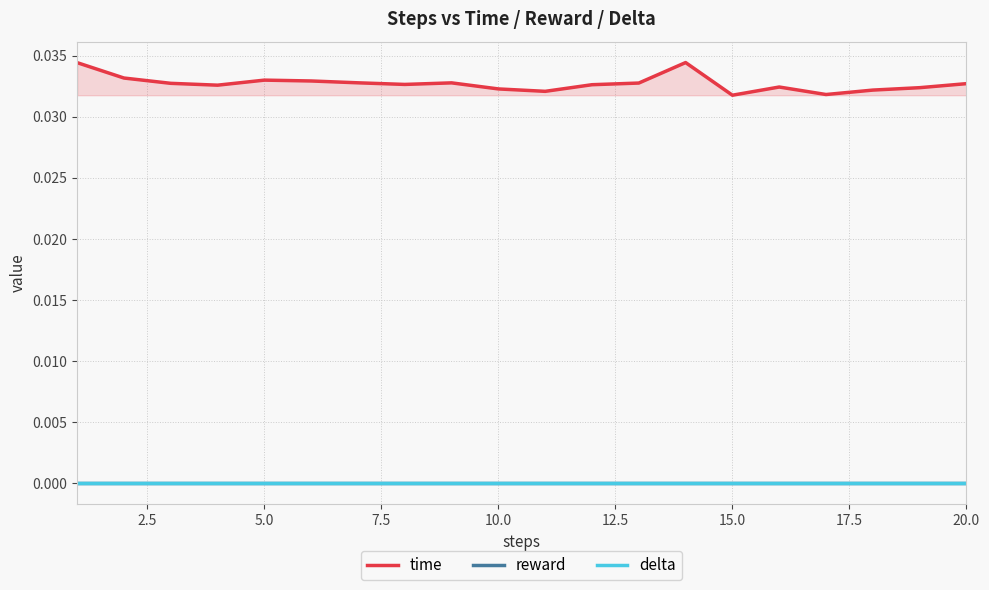

Between 17 and 10.0, which is larger?

10.0